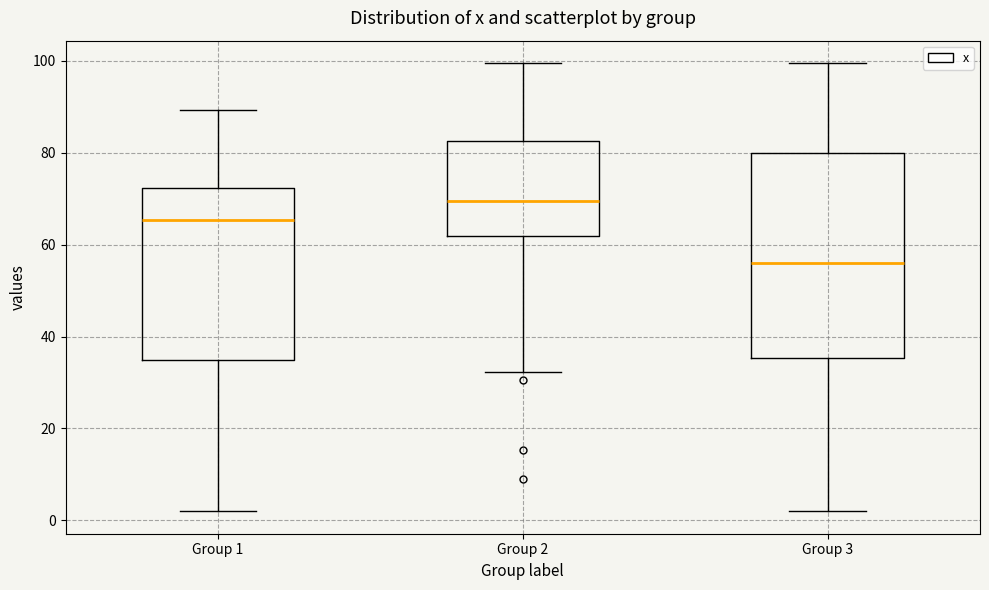

Reading left to right, read every box against the y-axis: the position of its median line, the range the box covers, and the ends of its whiskers. The values are not printed on the chart, so give them approximately, as read against the axis.

Group 1: median 66, box 34 to 72, whiskers 2 to 90
Group 2: median 70, box 62 to 82, whiskers 32 to 100
Group 3: median 56, box 36 to 80, whiskers 2 to 100